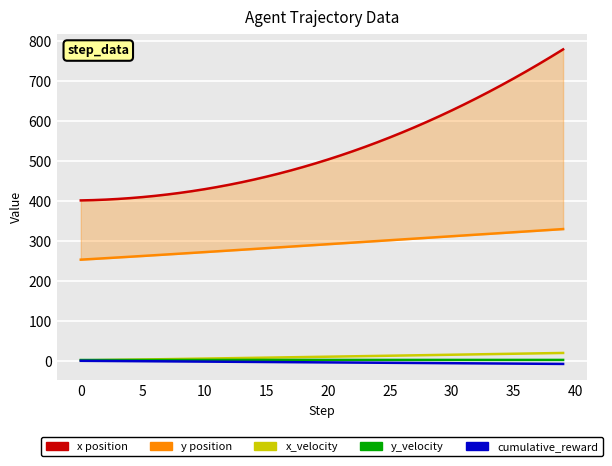

Count the number of categories in the chart.

40